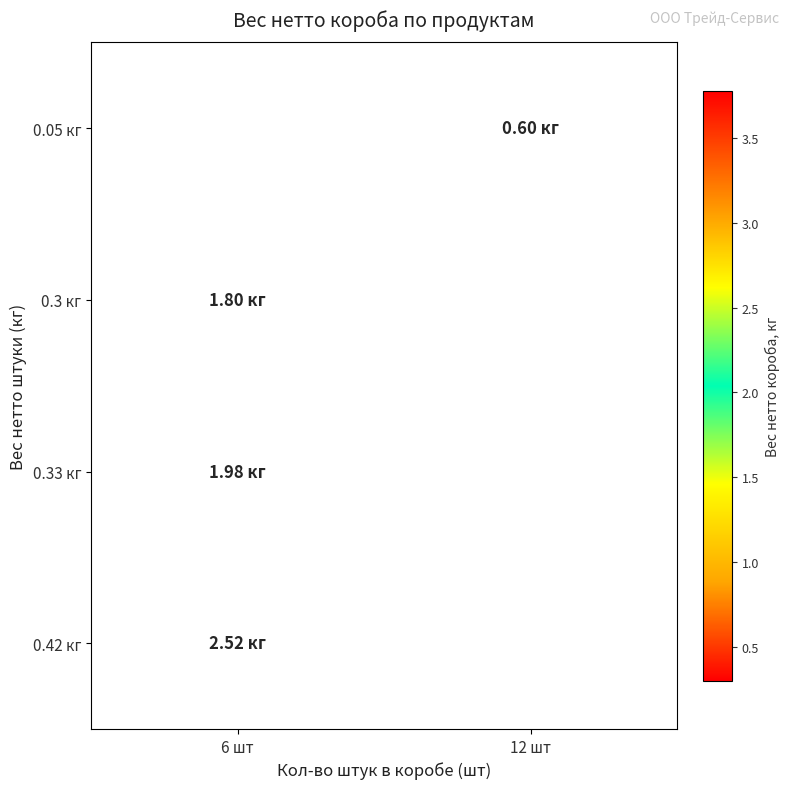

What is the highest value of the 0.42 кг series?

2.5